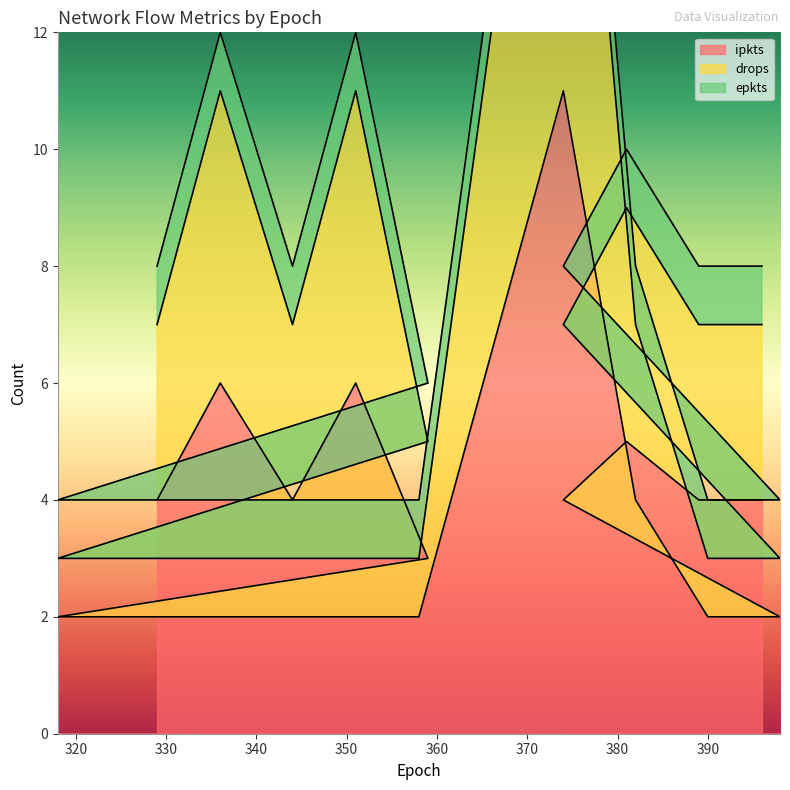

Which has a higher value, 336 or 396?

336